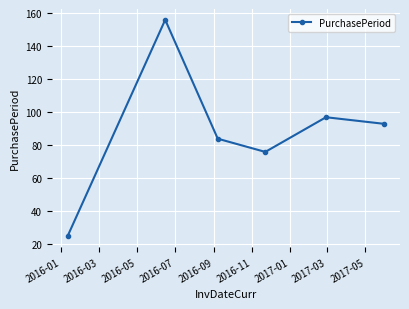

What is the sum of all values?

531